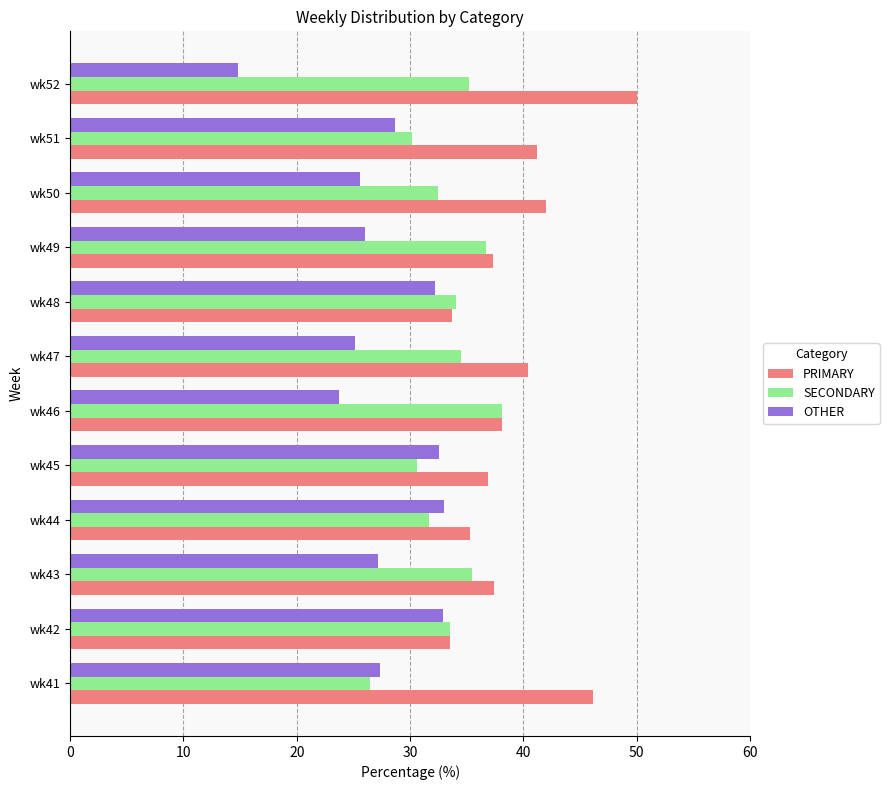

Which category has the highest value in the SECONDARY series?

wk46